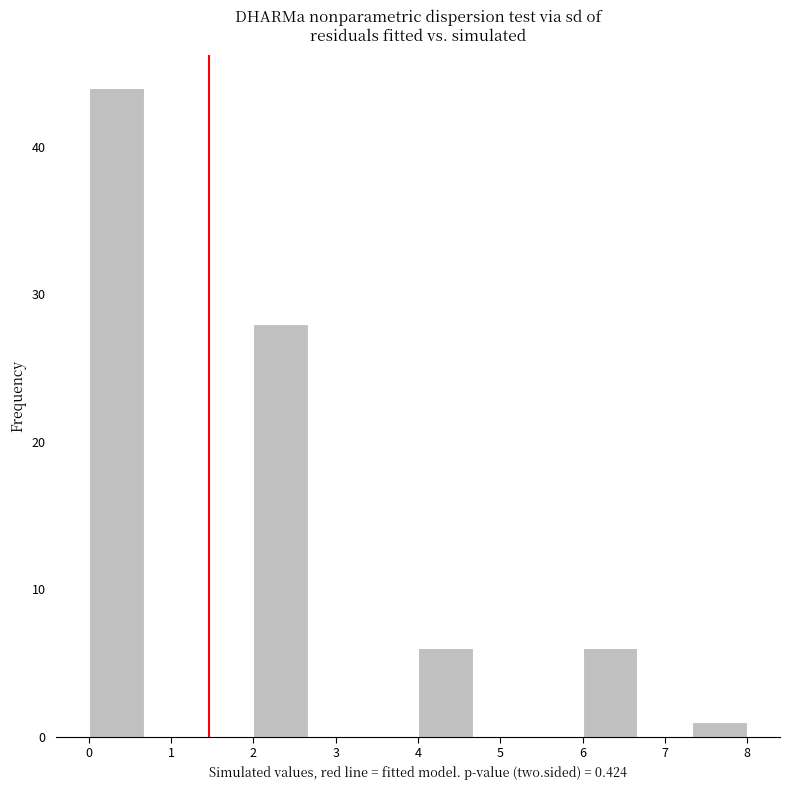

Reading left to right, transcribe this chart: for each bar, give the range it covers on the x-axis and its height. Neither the bar edges nor the heights are printed on the chart, so give them approximately, as read against the axes.

0.0 to 0.7: 44
0.7 to 1.3: 0
1.3 to 2.0: 0
2.0 to 2.7: 28
2.7 to 3.3: 0
3.3 to 4.0: 0
4.0 to 4.7: 6
4.7 to 5.3: 0
5.3 to 6.0: 0
6.0 to 6.7: 6
6.7 to 7.3: 0
7.3 to 8.0: 1